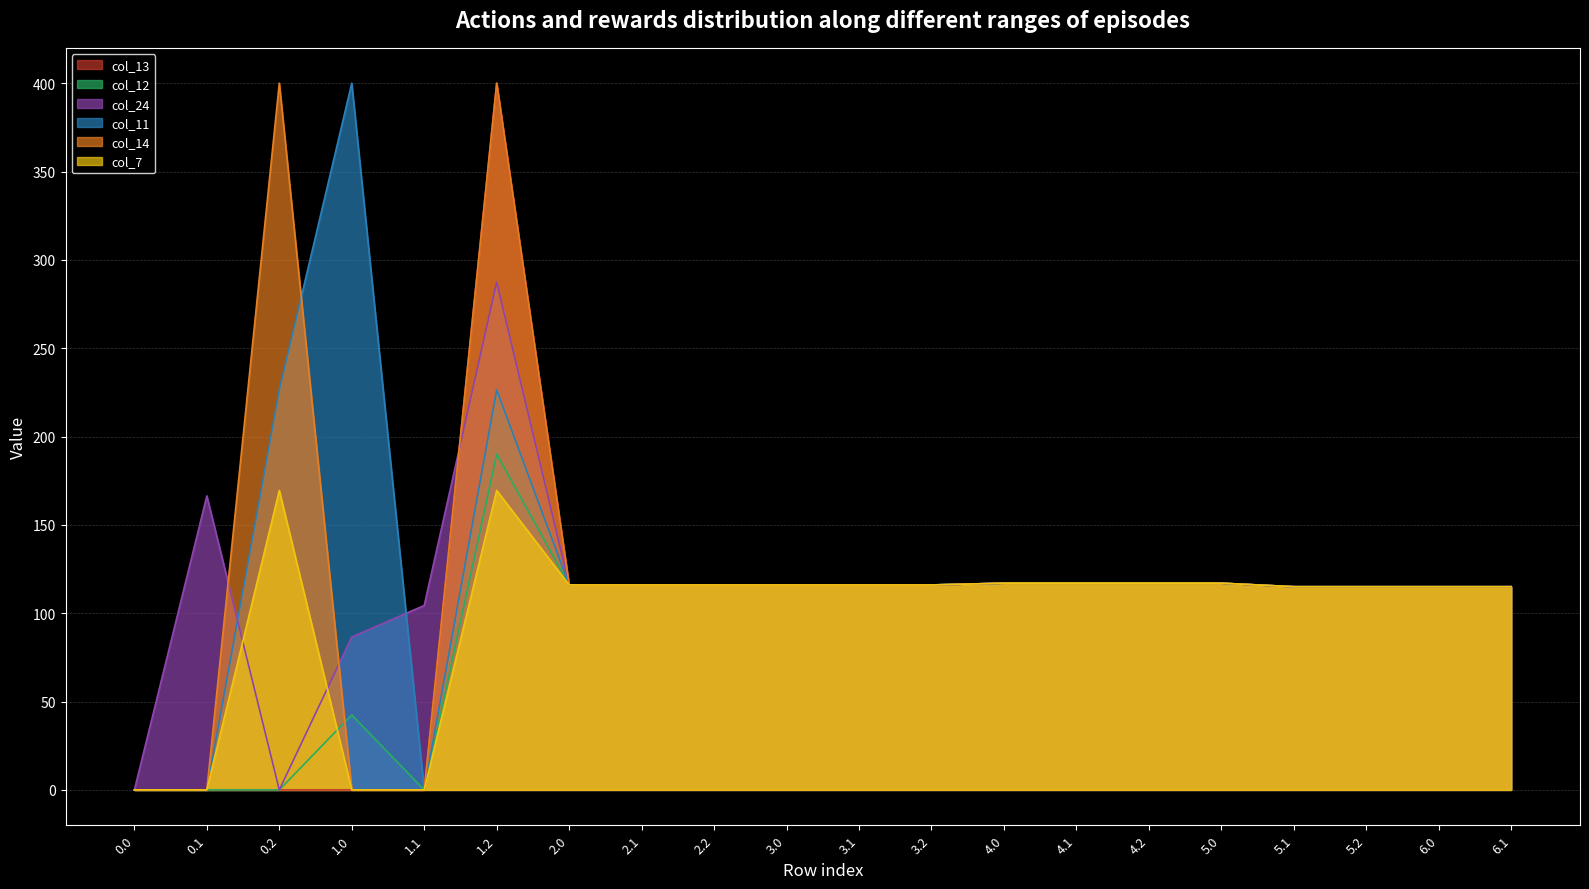

Is it true that col_13 equals 0.0 at 0.2?

True